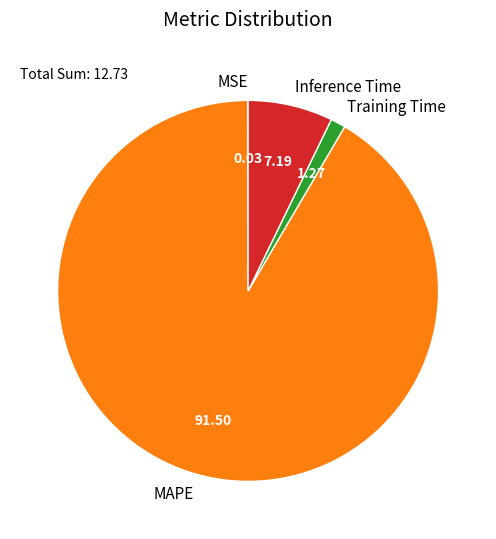

Do Inference Time and Training Time together represent more than half of the pie?

No